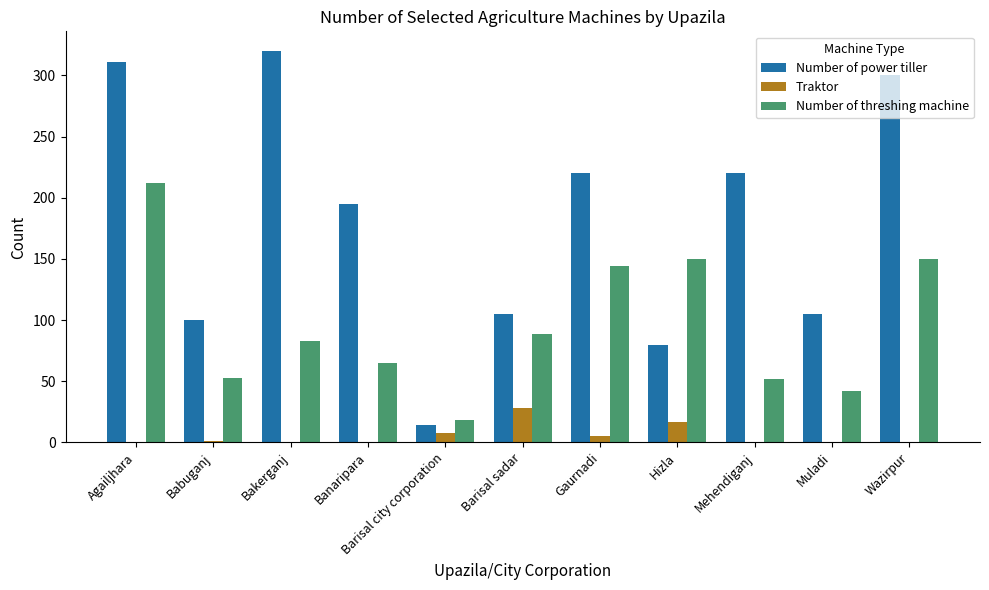

How many distinct data groups are displayed?

3